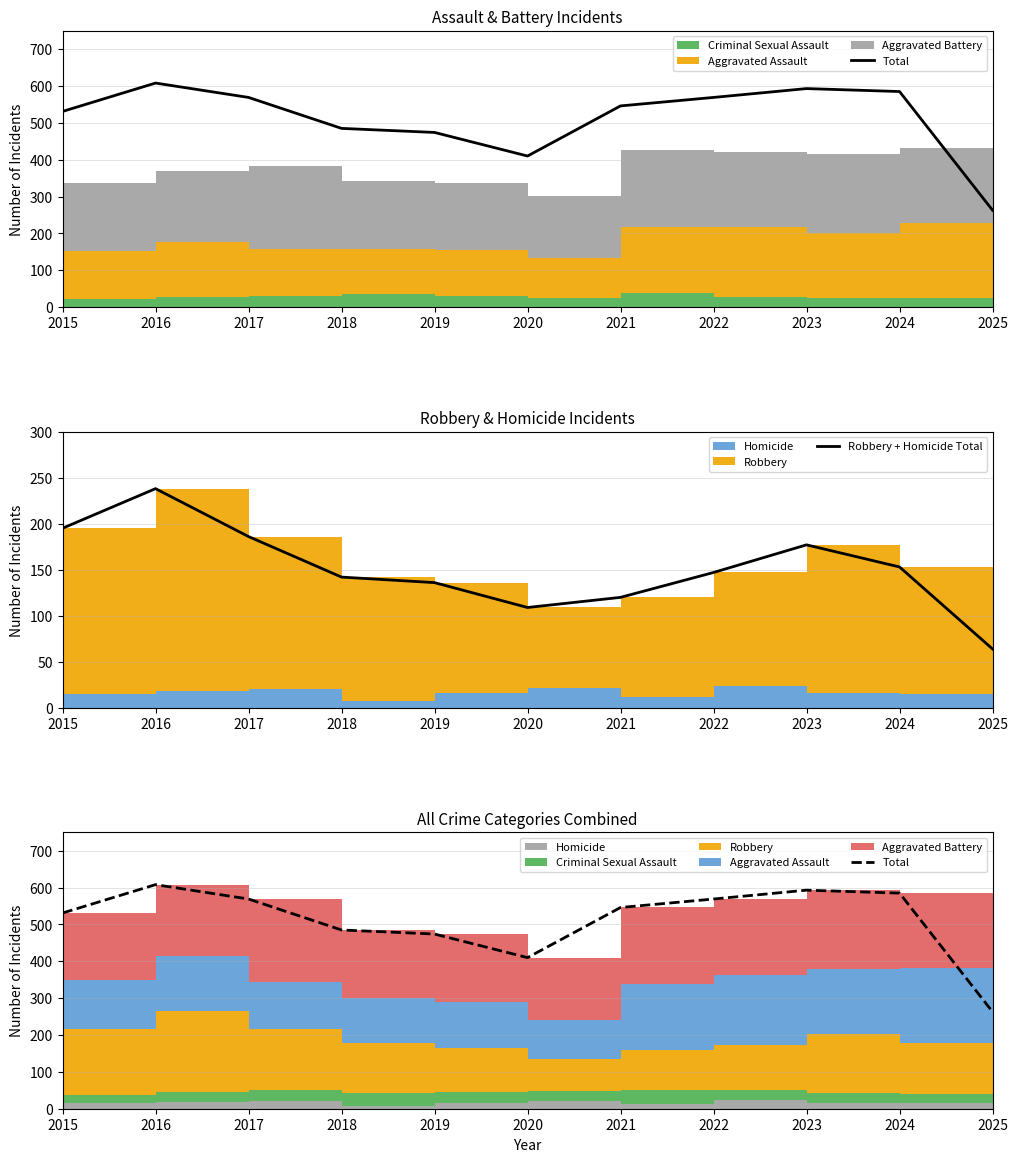

In Total, how many points are higher than both neighbors (excluding endpoints)?

2